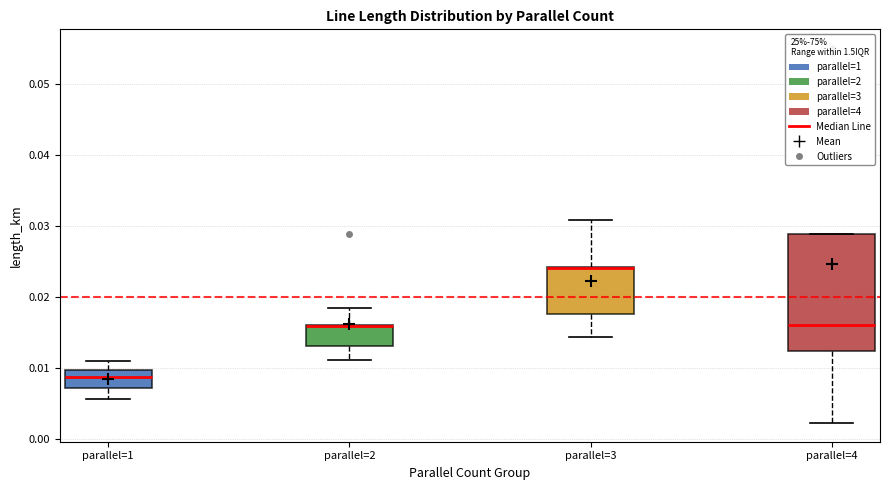

Where does the lower whisker of the box for parallel=2 end on the y-axis? The values are not printed on the chart, so give them approximately, as read against the axis.

0.011